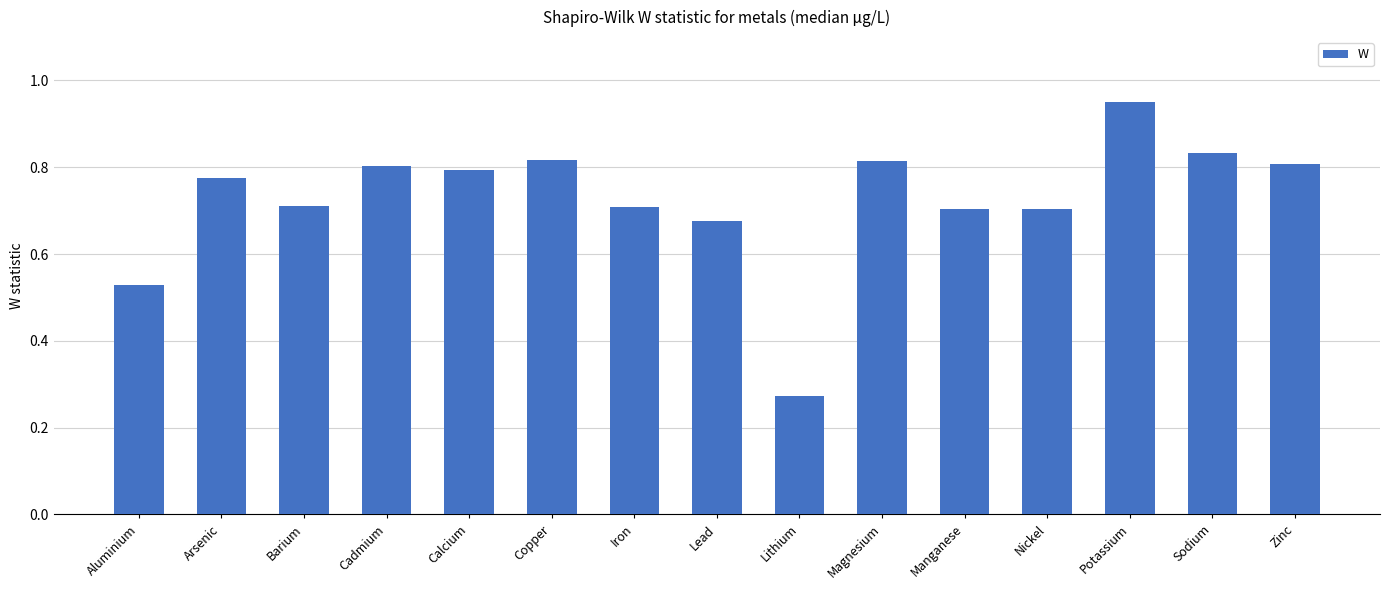

Which has a higher value, Aluminium or Potassium?

Potassium